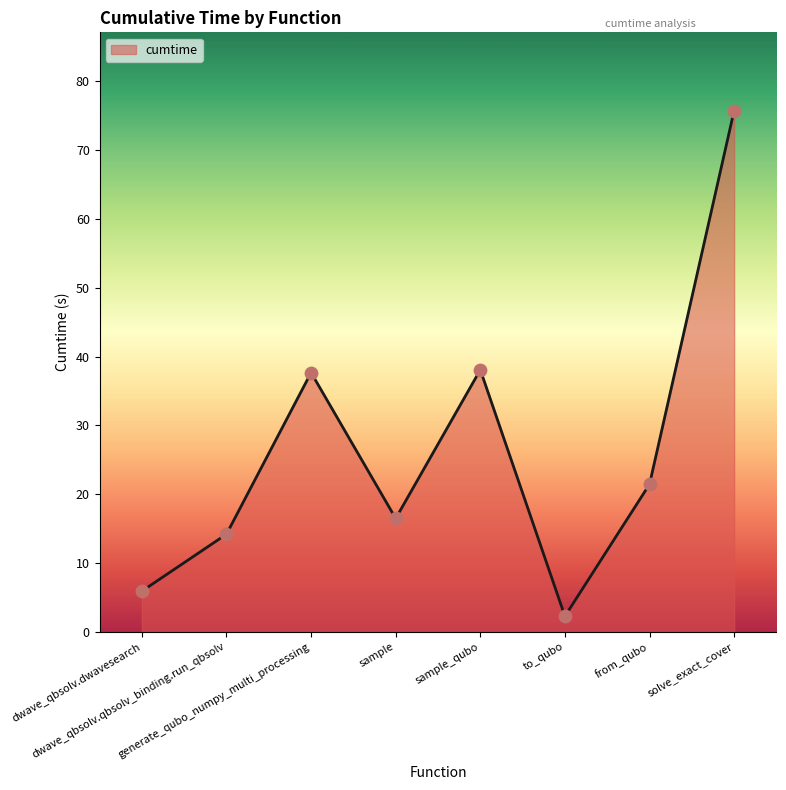

What is the change in value from generate_qubo_numpy_multi_processing to solve_exact_cover?

+38.1